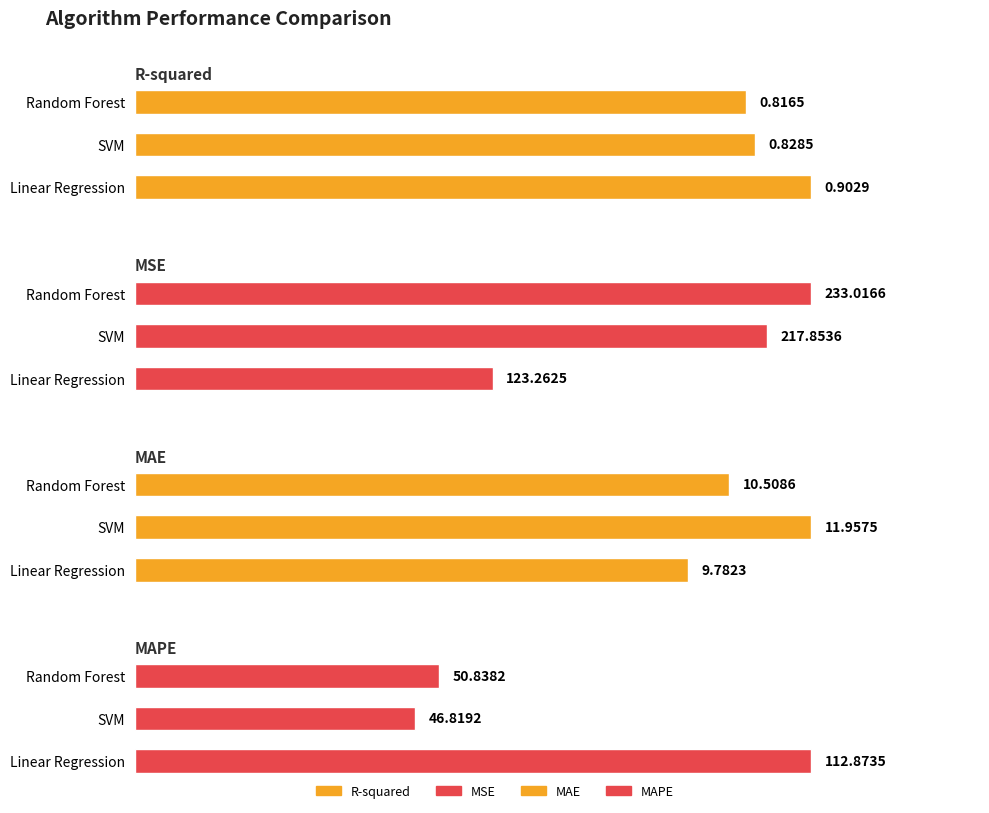

What is the value of the MSE bar at the 3rd from the left?

233.0